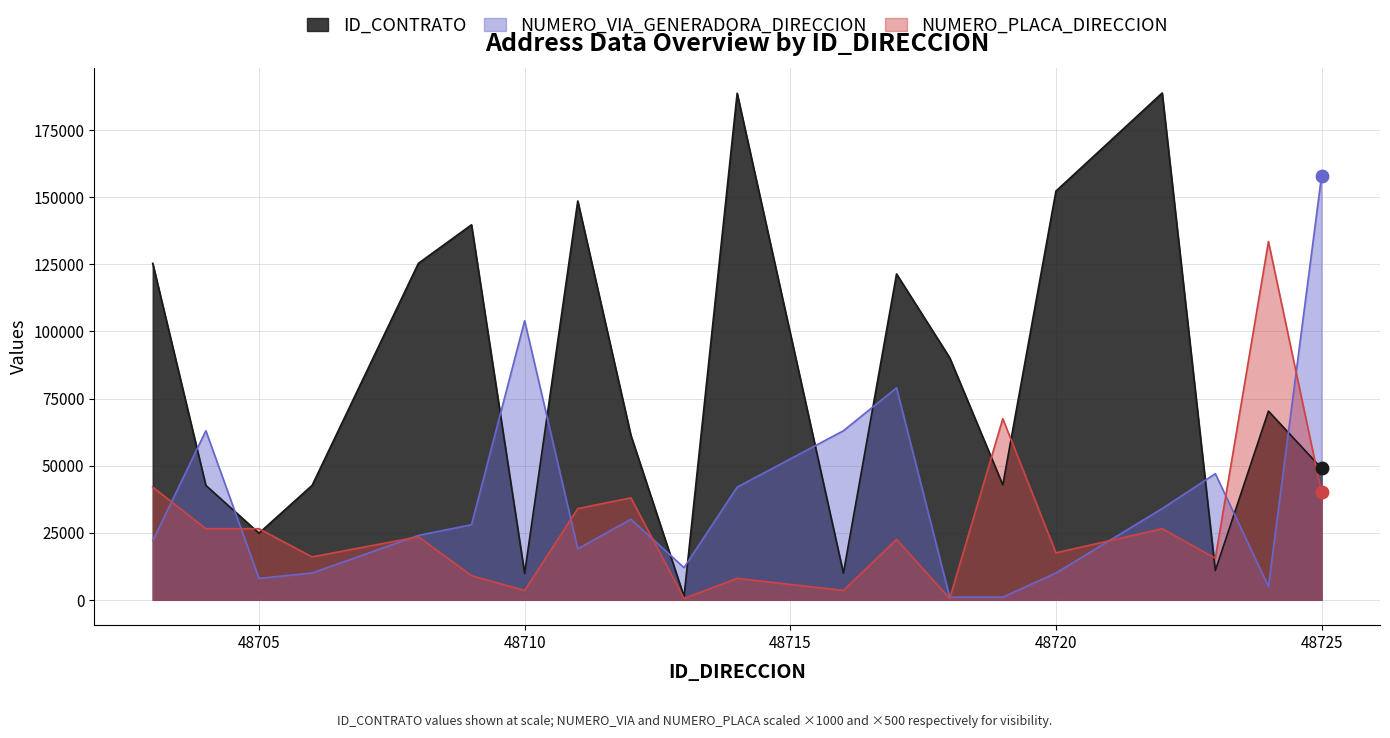

At which category is the sum across all series the highest?

48722